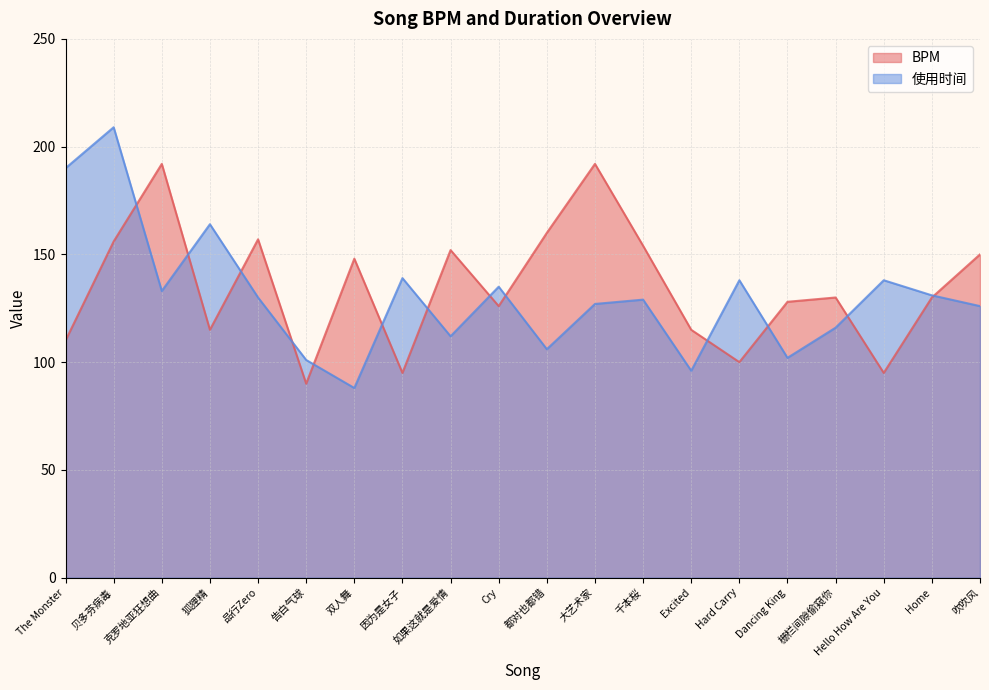

True or false: 使用时间 has more than 2 interior local peaks.

True